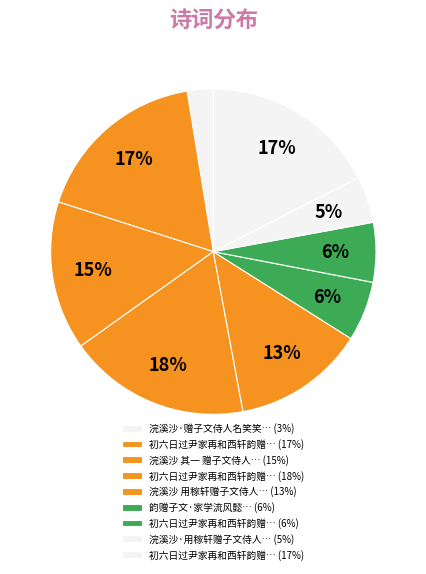

Count the number of slices in the pie.

9